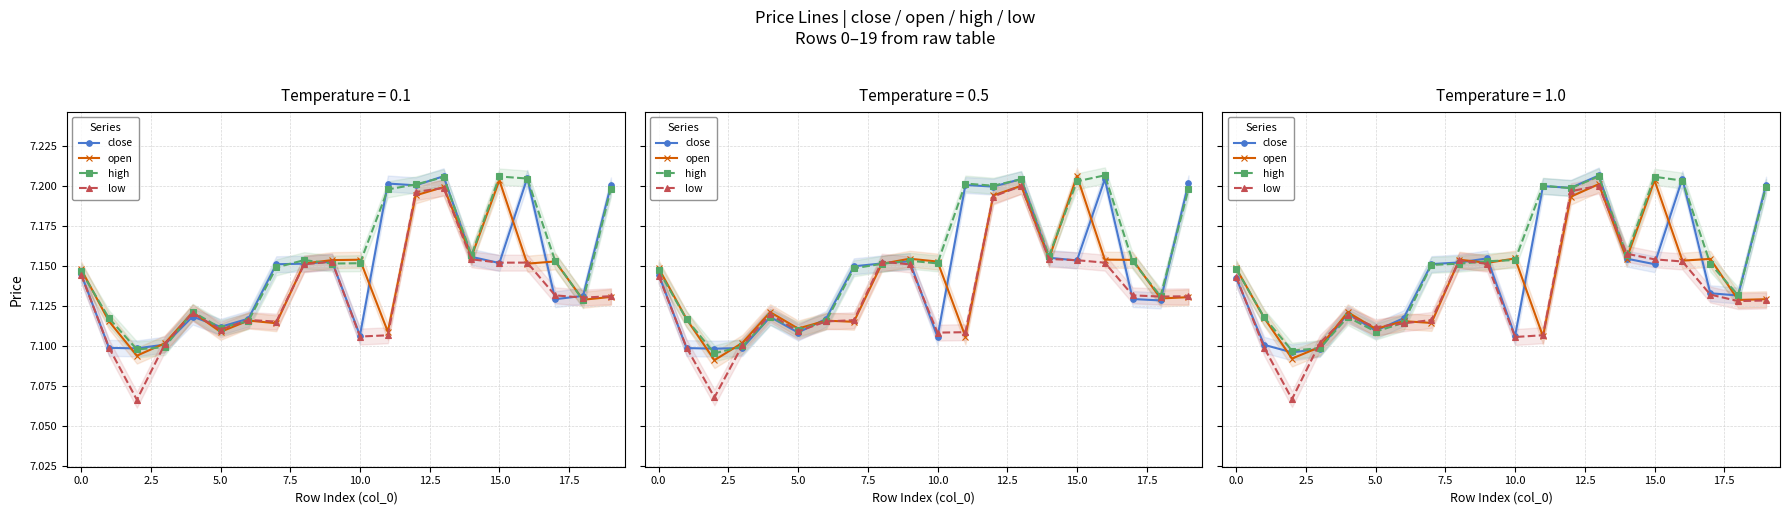

The value of high at 16 is 10.7. True or false?

False